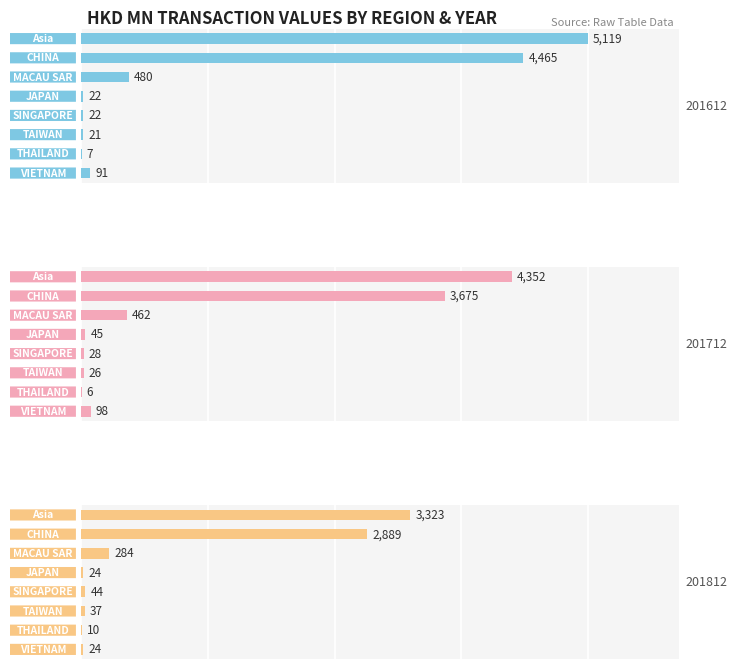

The 201712 series shows 145.3 at VIETNAM. True or false?

False